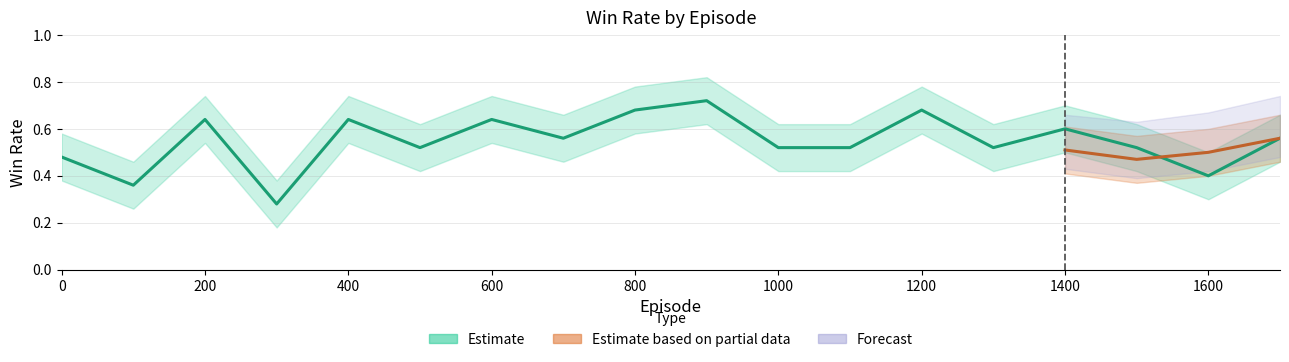

The value of train_win_rate_lower at 1700 is 0.7. True or false?

False